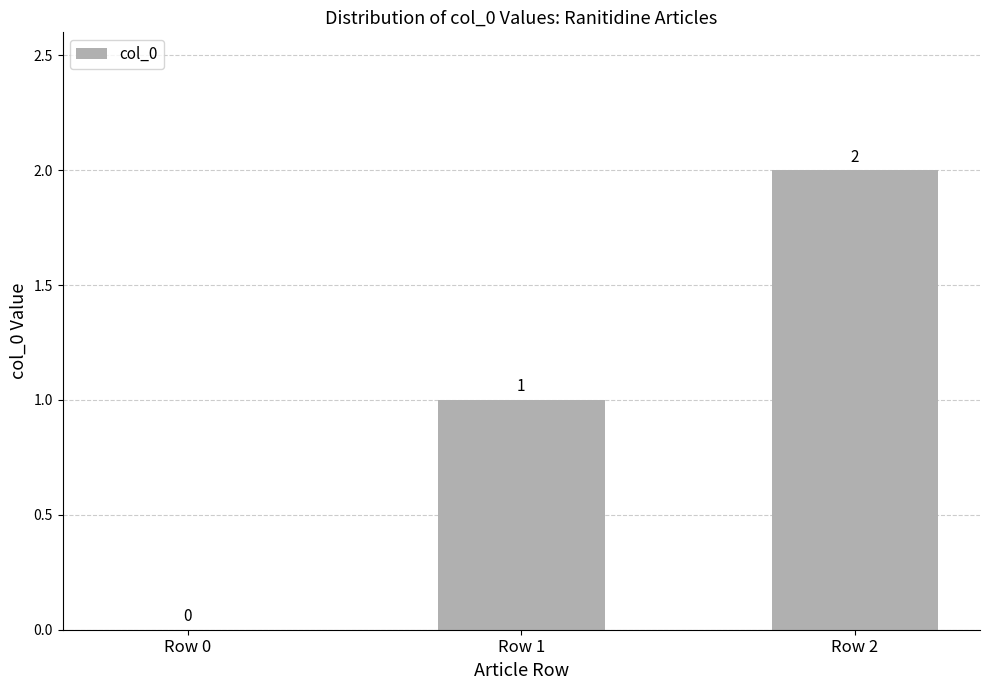

The value at Row 1 is 1. True or false?

True